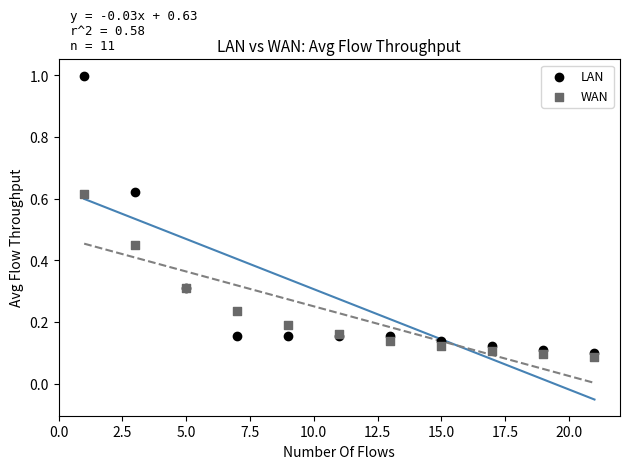

Which series reaches the maximum Y coordinate?

LAN